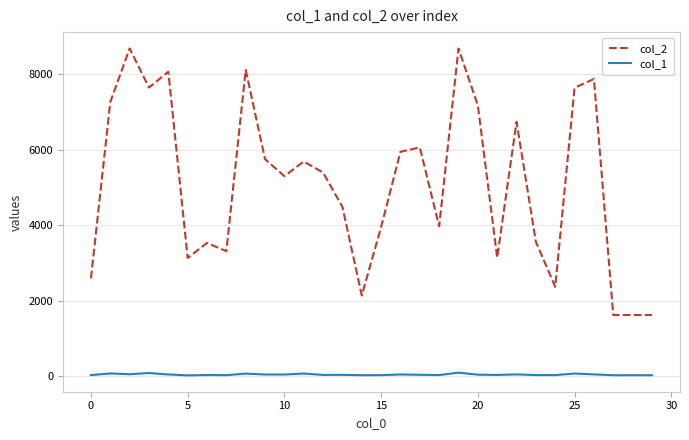

Count the number of data series in this chart.

2